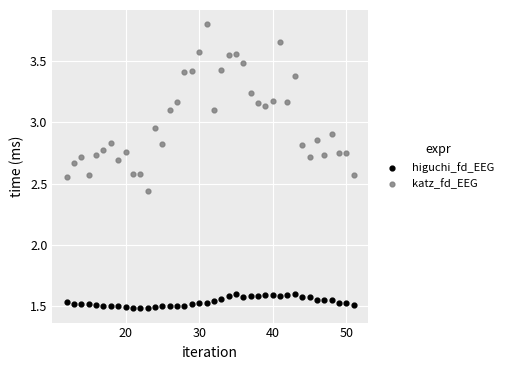

Which series has the widest spread of Y values?

katz_fd_EEG